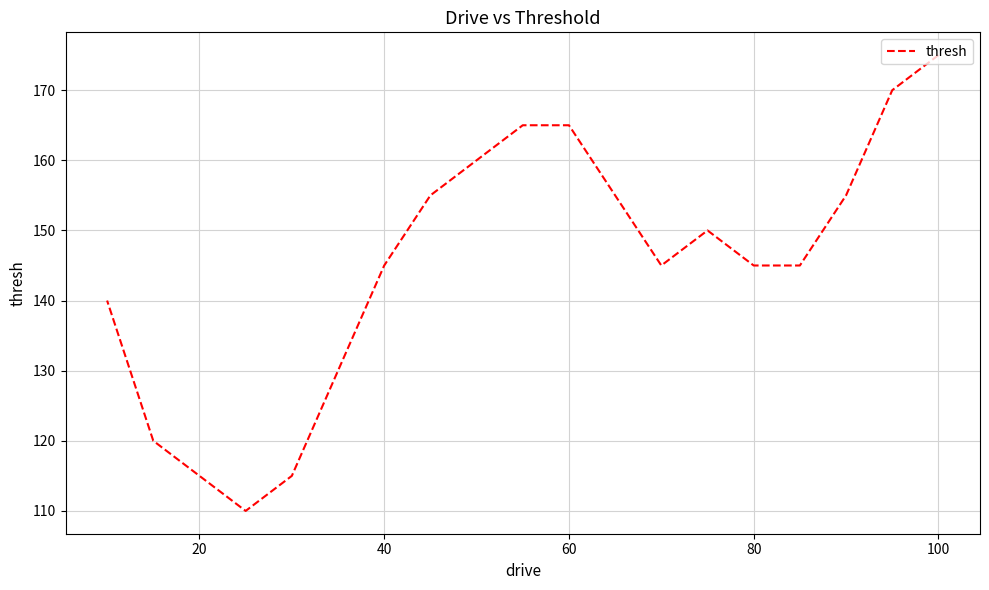

The value at 100 is 175. True or false?

True